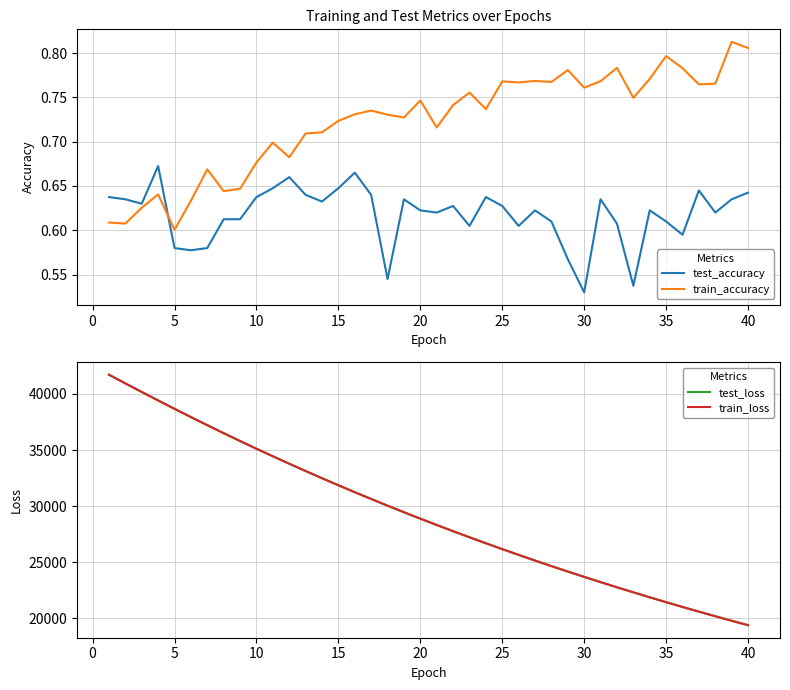

How many distinct data groups are displayed?

4